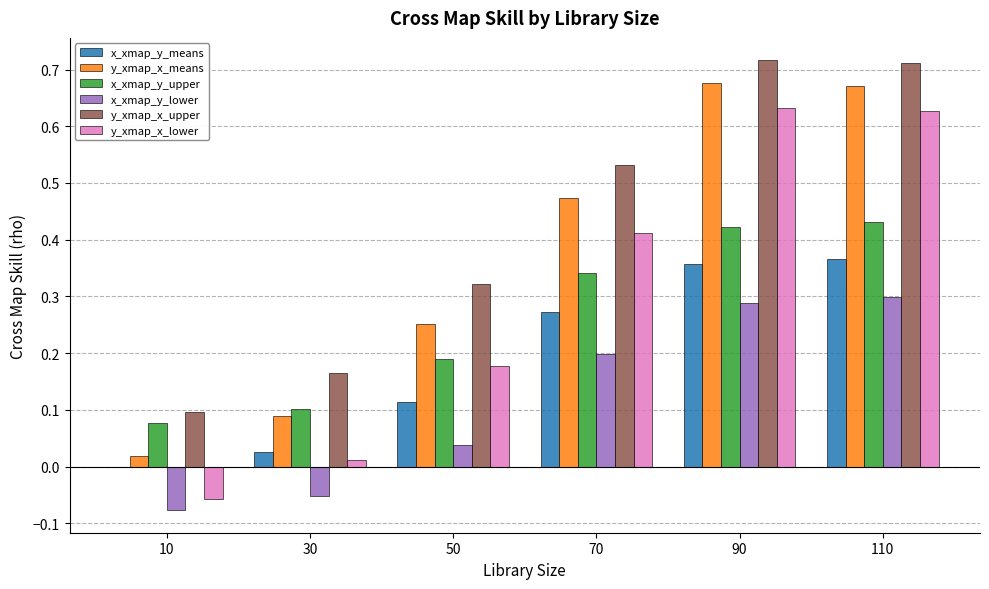

Which series has the largest total across all categories?

y_xmap_x_upper